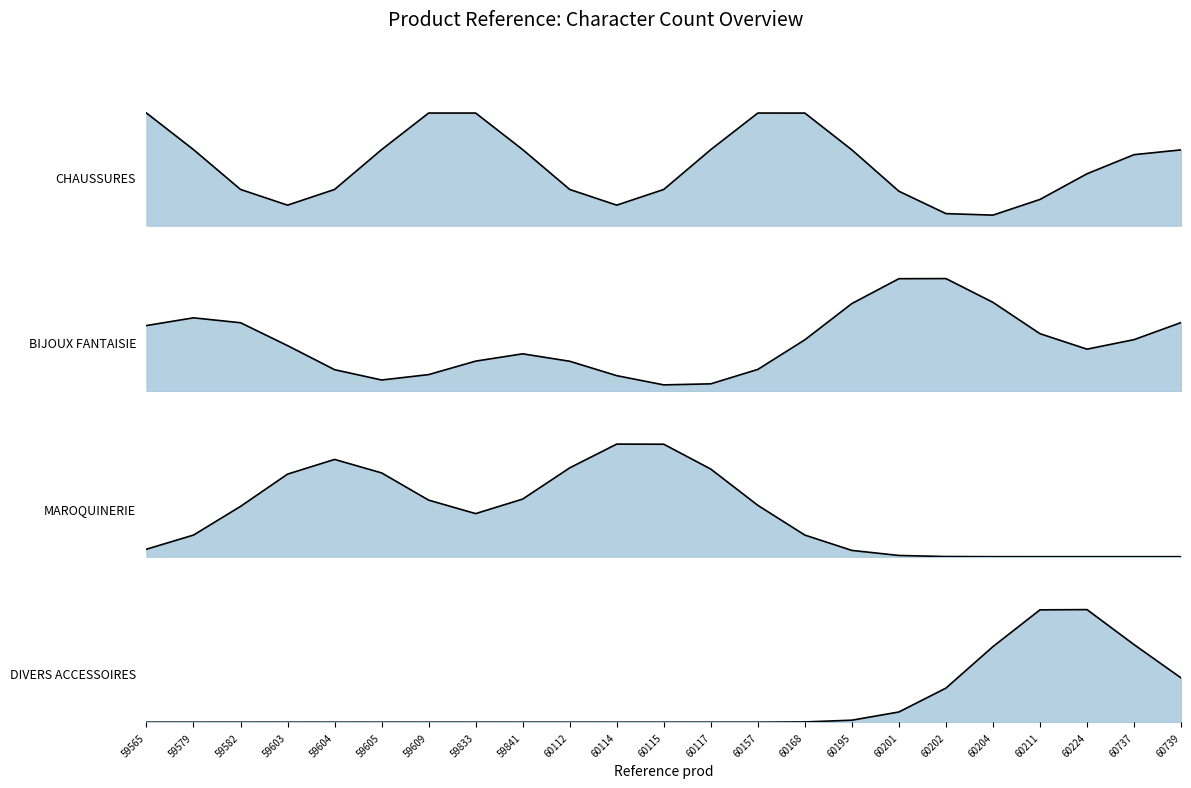

True or false: DIVERS ACCESSOIRES and BIJOUX FANTAISIE intersect in this chart.

True